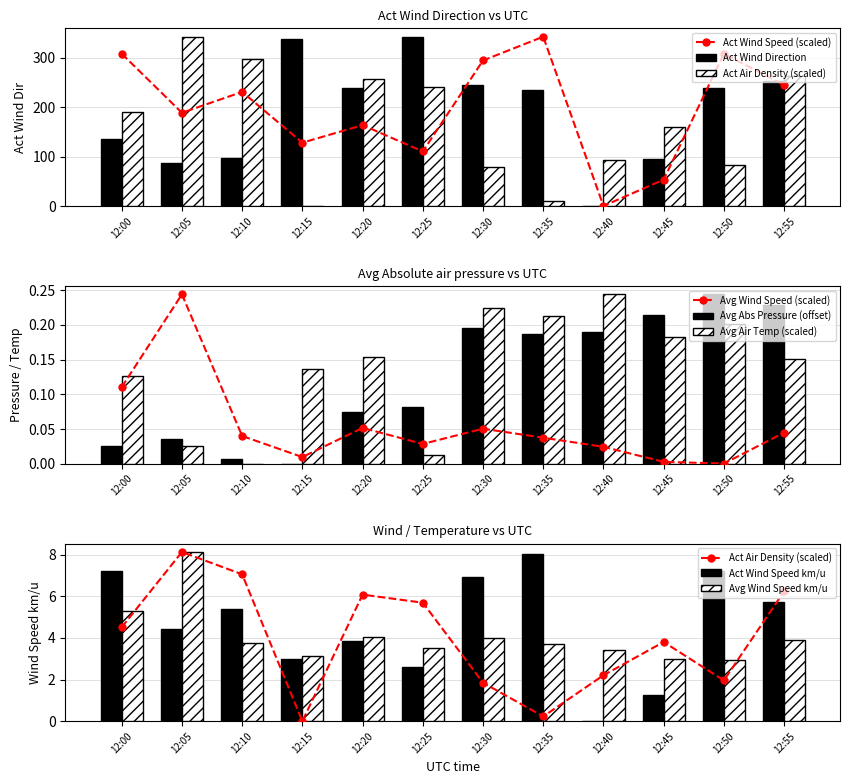

Between 12:25 and 12:45, which series saw the biggest shift?

Act Wind Direction